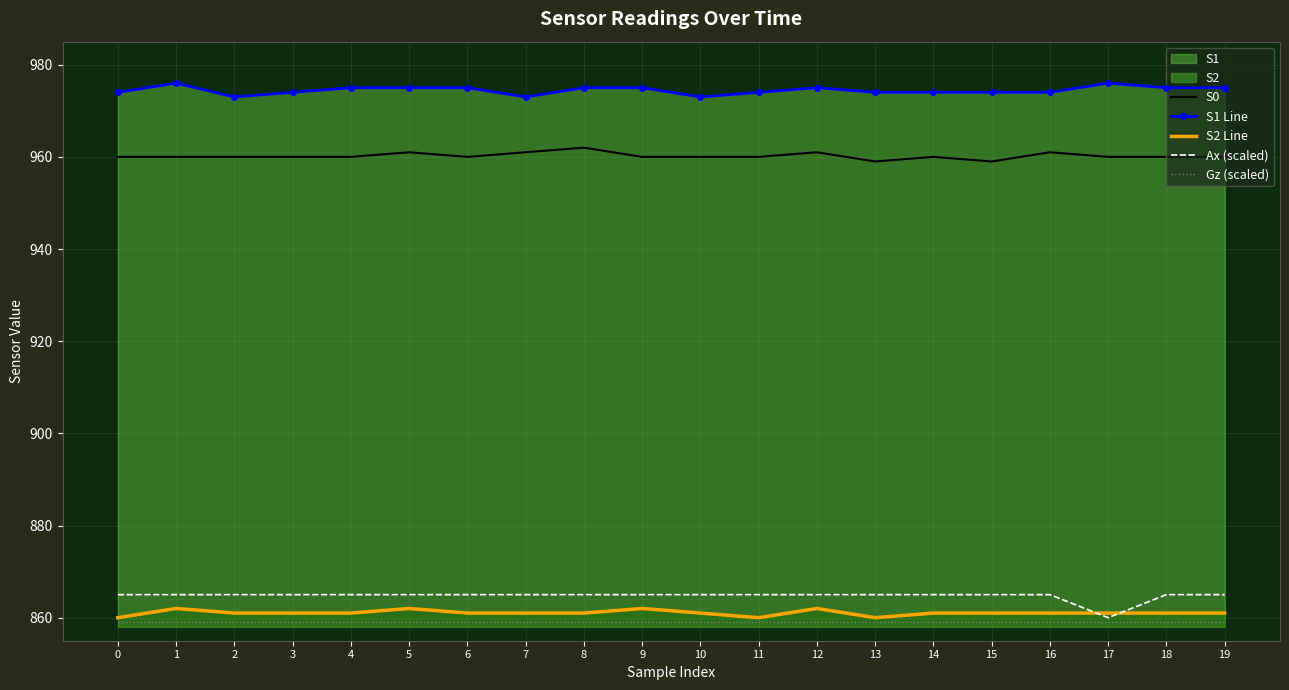

The S0 series shows 570.2 at 5. True or false?

False